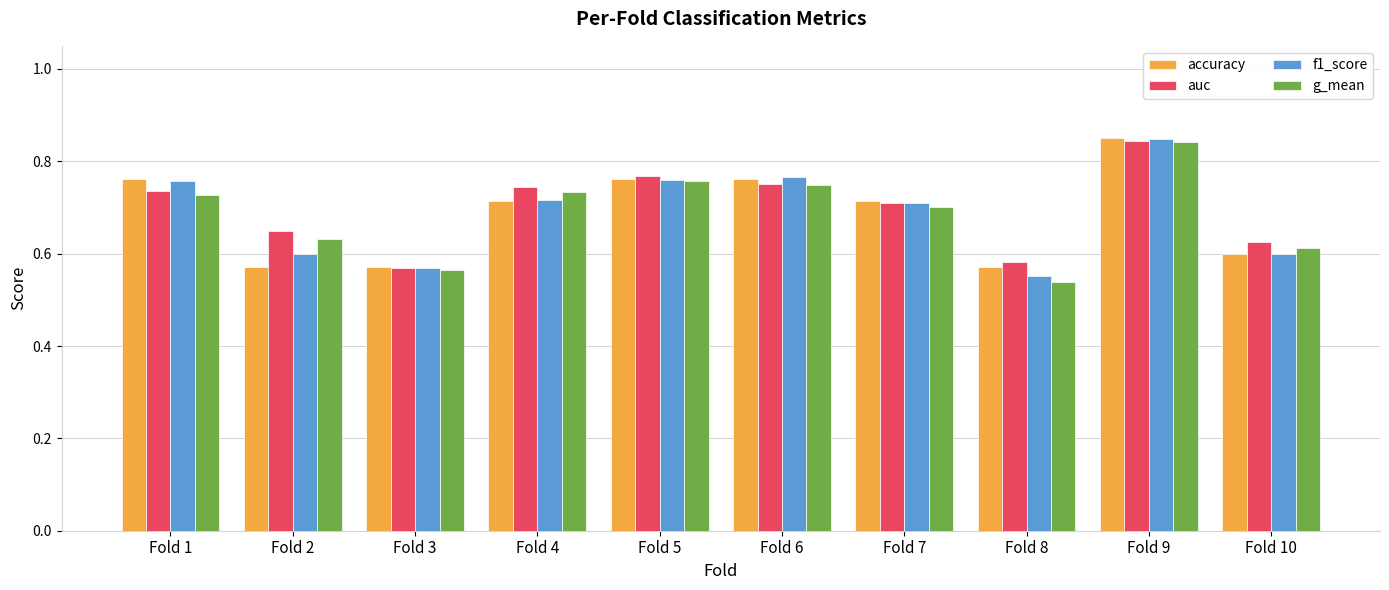

How many bars are there in total?

40